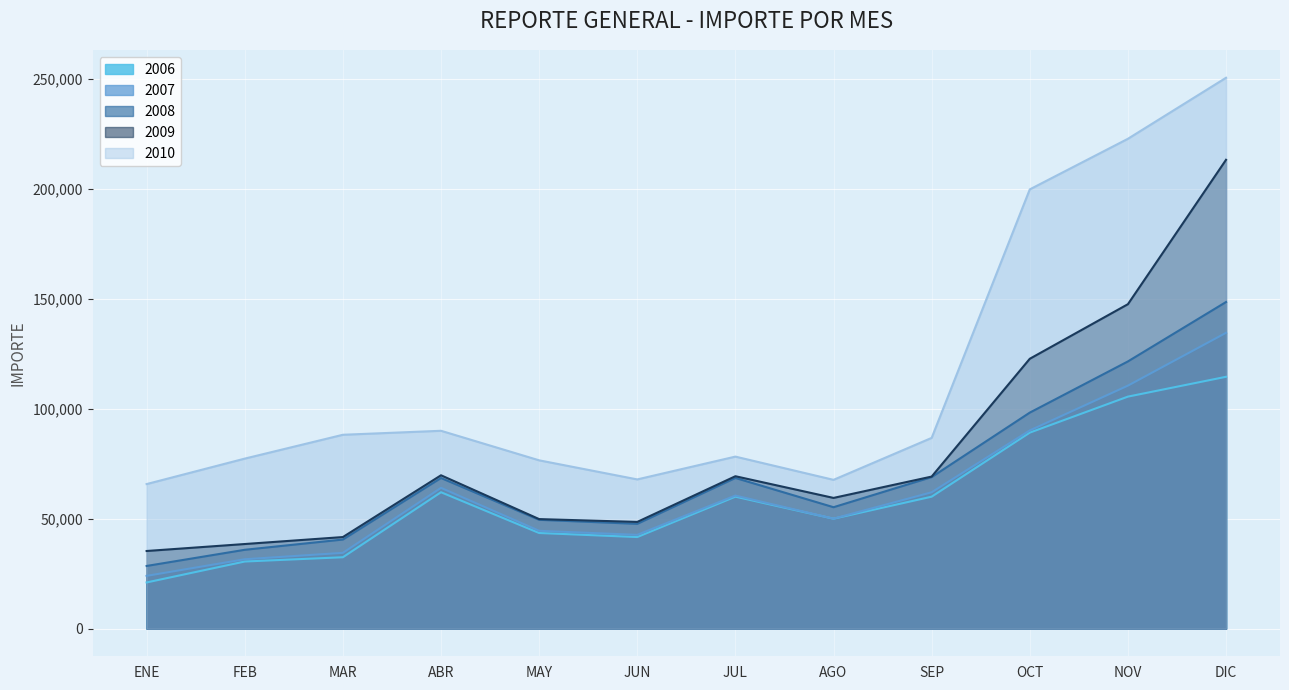

At how many categories does at least one series exceed 184760?

3